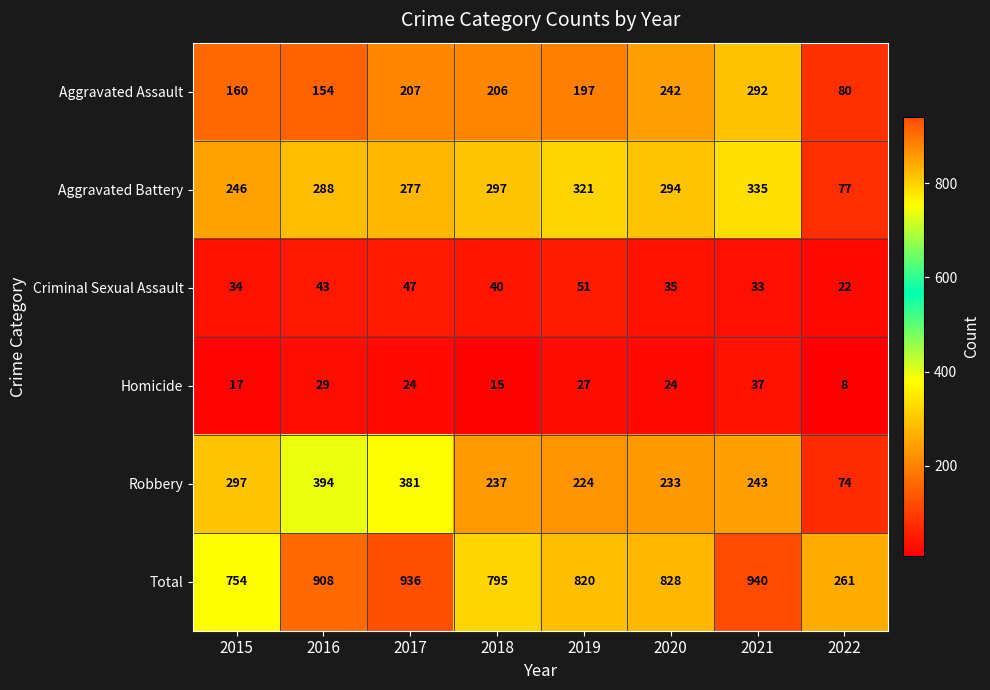

How many series are shown in this chart?

6